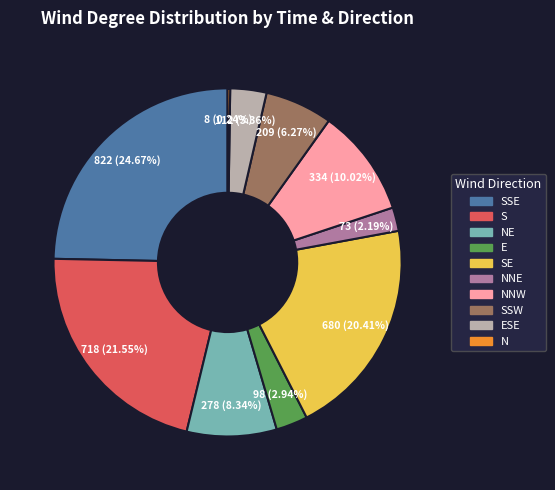

To the nearest percent, what is the difference between the largest and smallest slice percentages?

24%